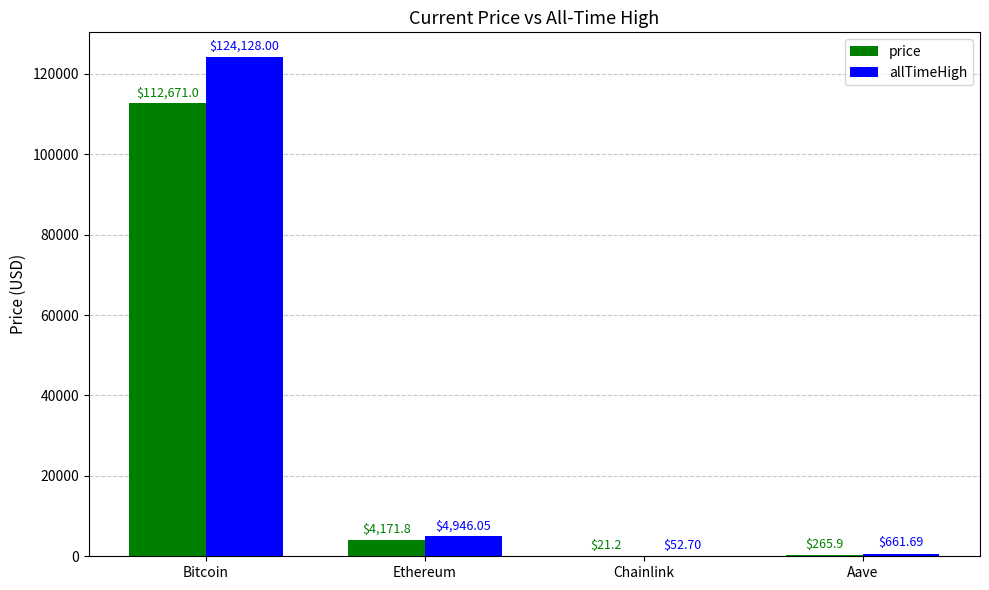

True or false: price has a value of 265.9 at Aave.

True